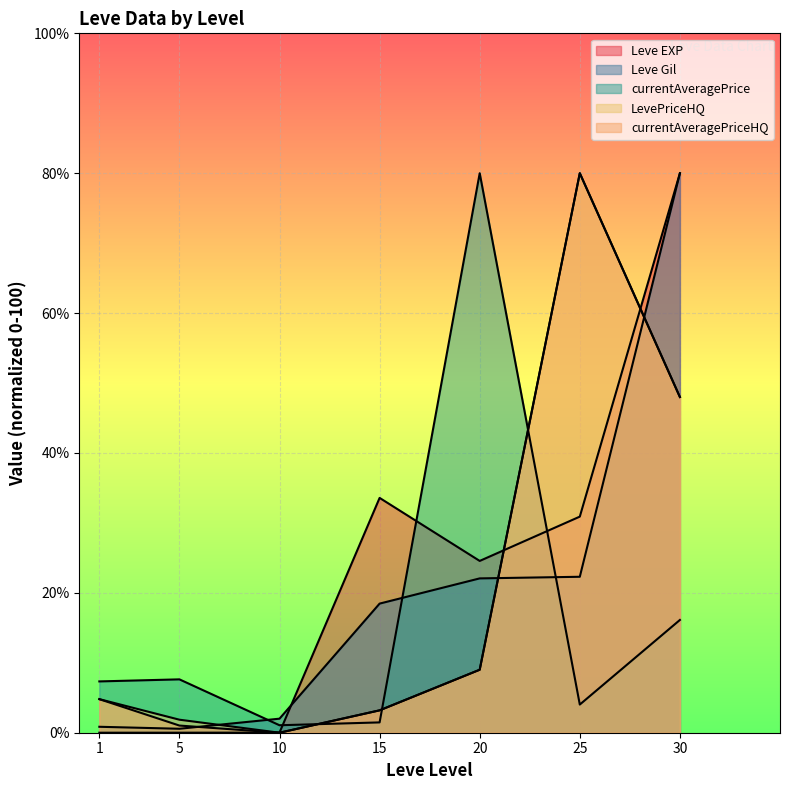

True or false: Leve Gil has more than 1 points higher than both neighbors.

False